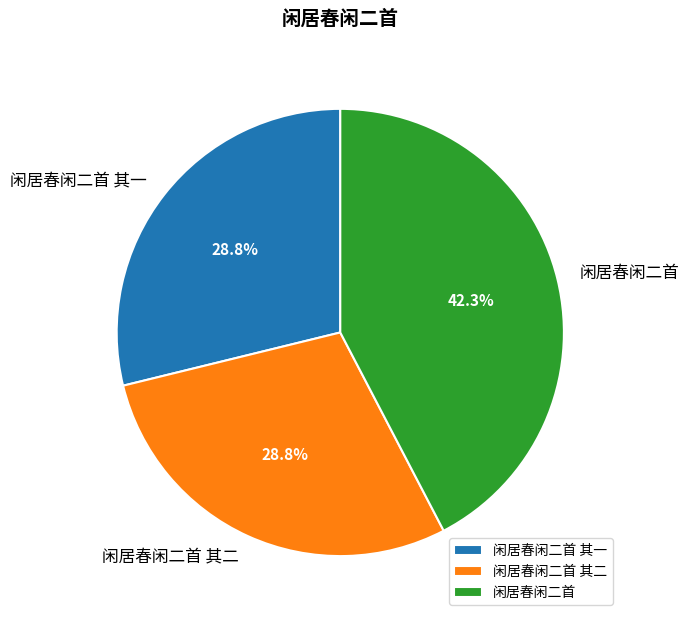

To the nearest percent, what is the difference between the largest and smallest slice percentages?

14%